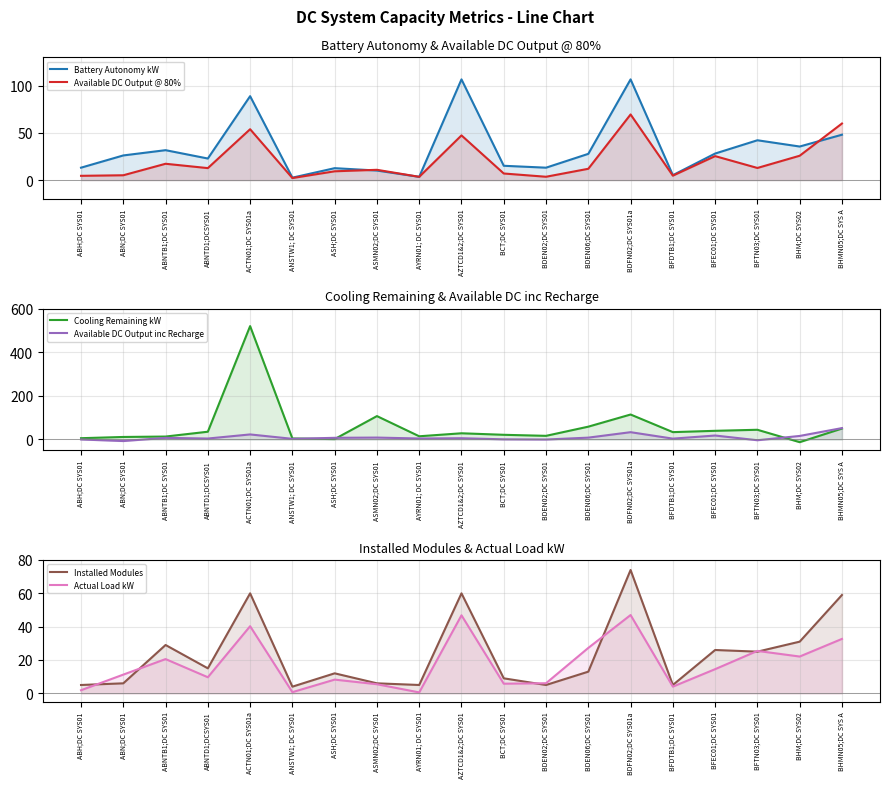

At ABNTB1;DC SYS01, list the series in order from largest to smallest.

Battery Autonomy kW, Installed Modules, Actual Load kW, Available DC Output @ 80%, Cooling Remaining kW, Available DC Output inc Recharge